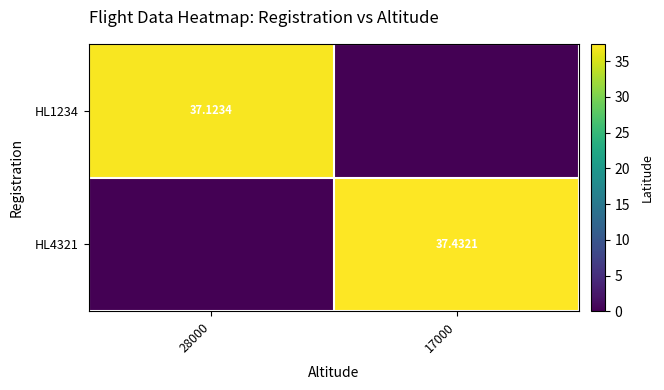

What is the difference between the maximum and minimum values in the HL1234 series?

37.1